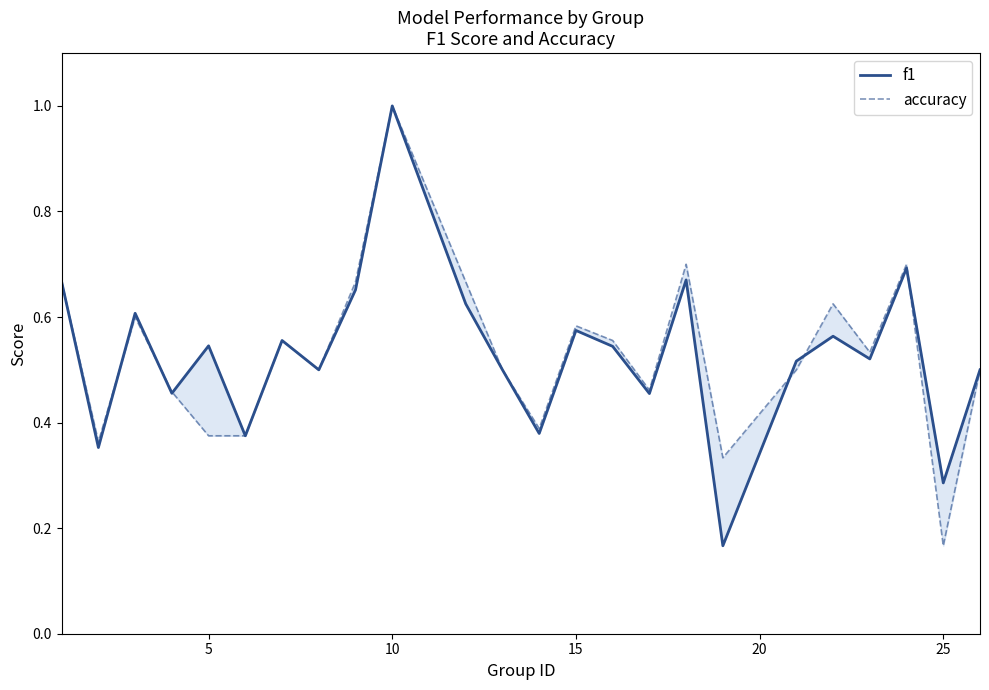

Which series ends up on top after the final intersection of f1 and accuracy?

f1